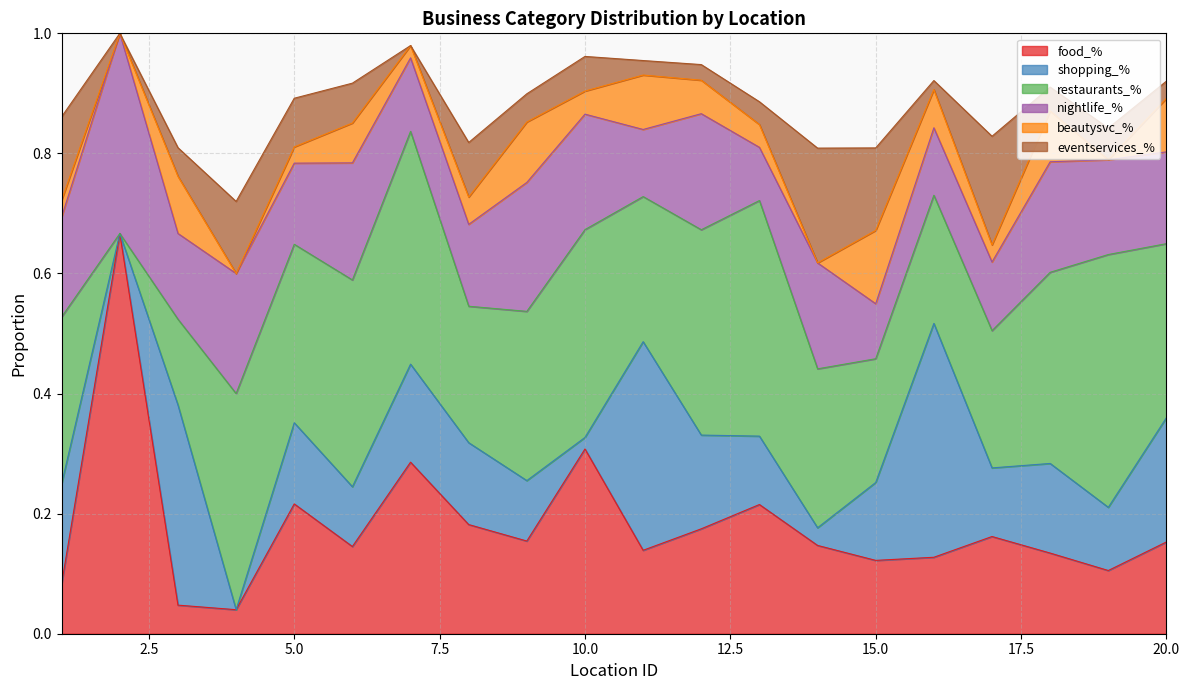

What value does the food_% series have at 6?

0.1